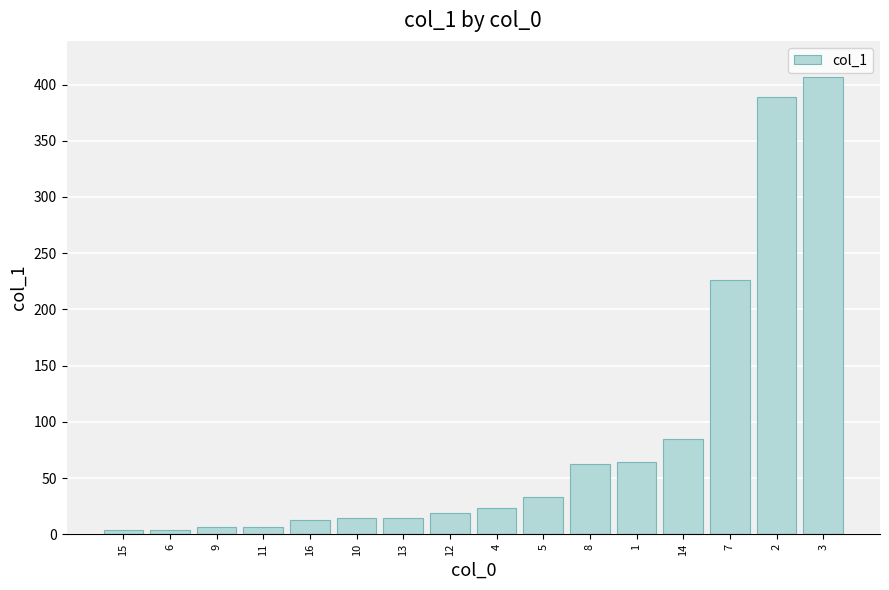

What is the label of the 2nd bar from the left?

6